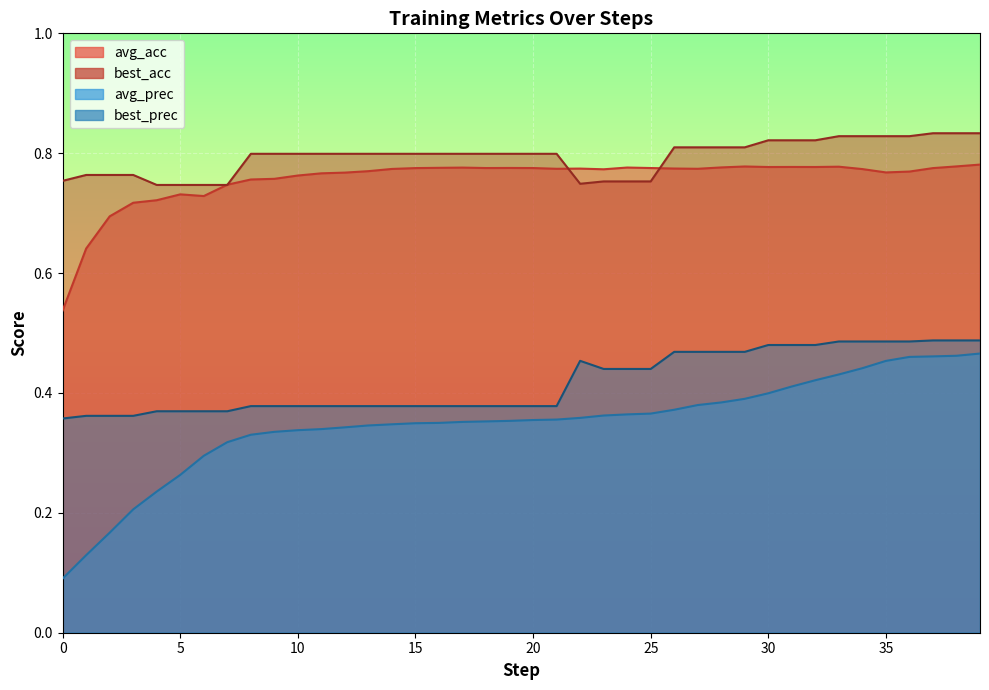

True or false: best_acc and avg_prec cross at least once.

False